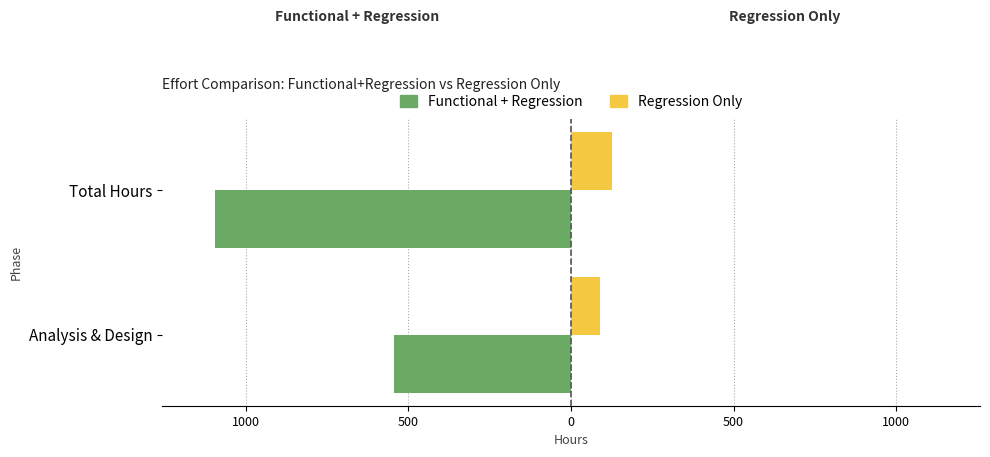

Which series has the largest range (max minus min)?

Functional + Regression